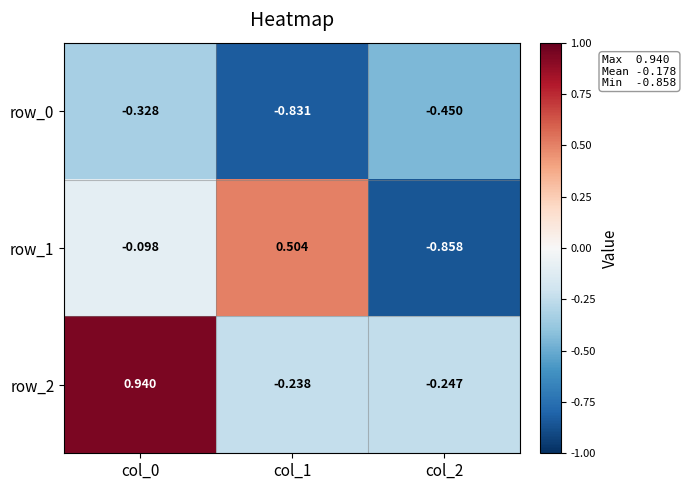

Is the value of row_2 at col_1 greater than the value of row_0 at col_0?

Yes